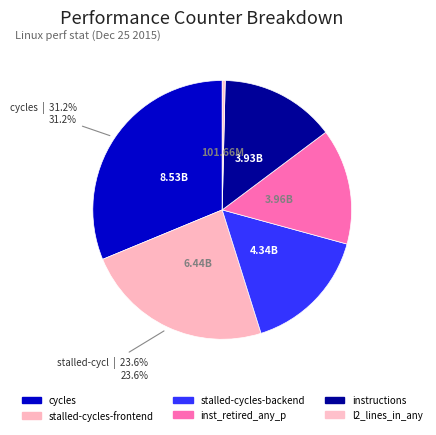

To the nearest percent, what portion does inst_retired_any_p represent?

14%